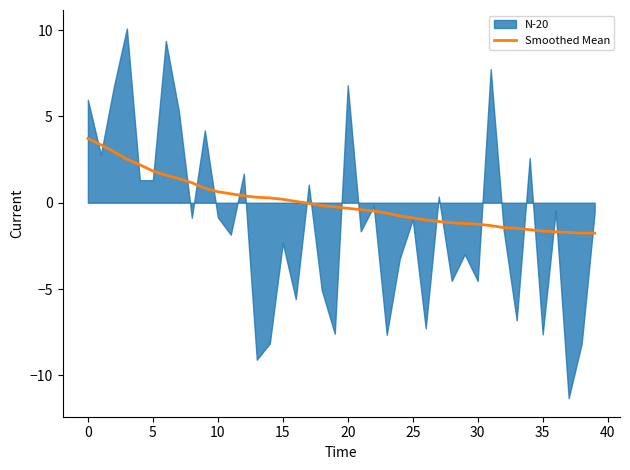

What is the maximum value for Smoothed Mean?

3.7